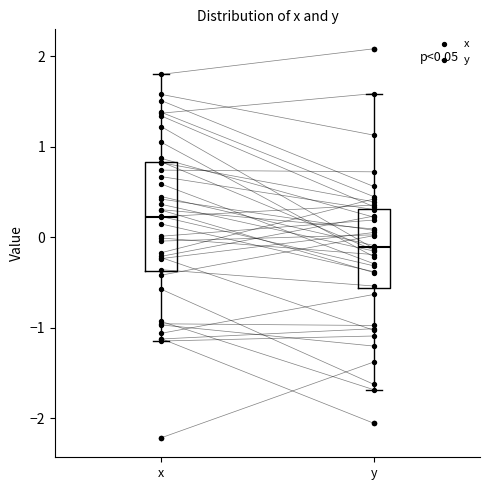

Comparing the boxes themselves (not the whiskers), which one is the tallest?

x